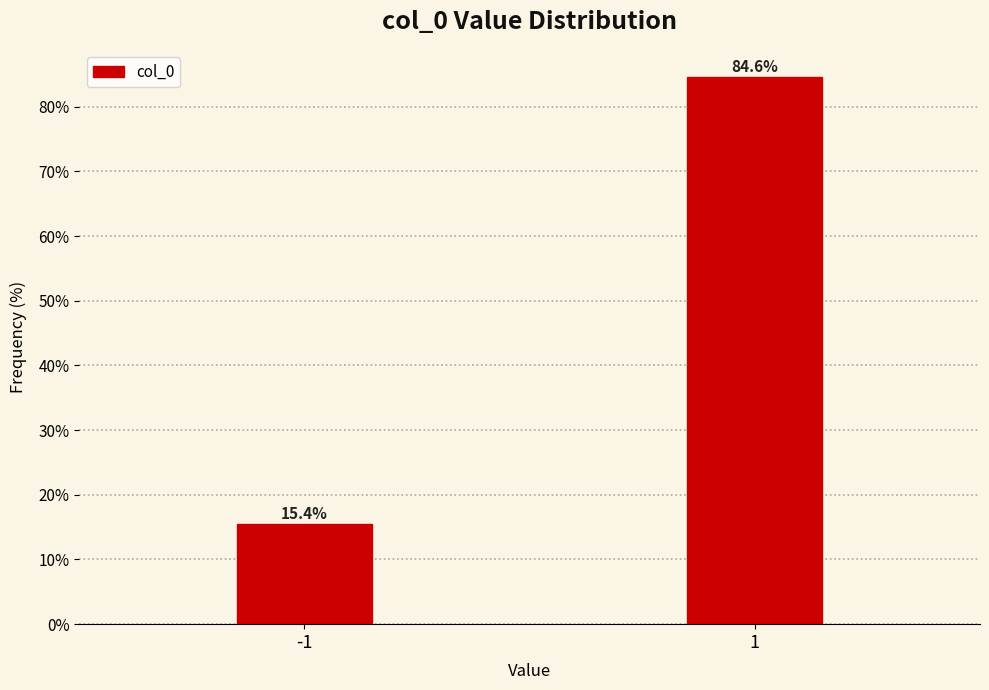

Reading left to right, extract all data points from this chart.

-1=15.4	1=84.6